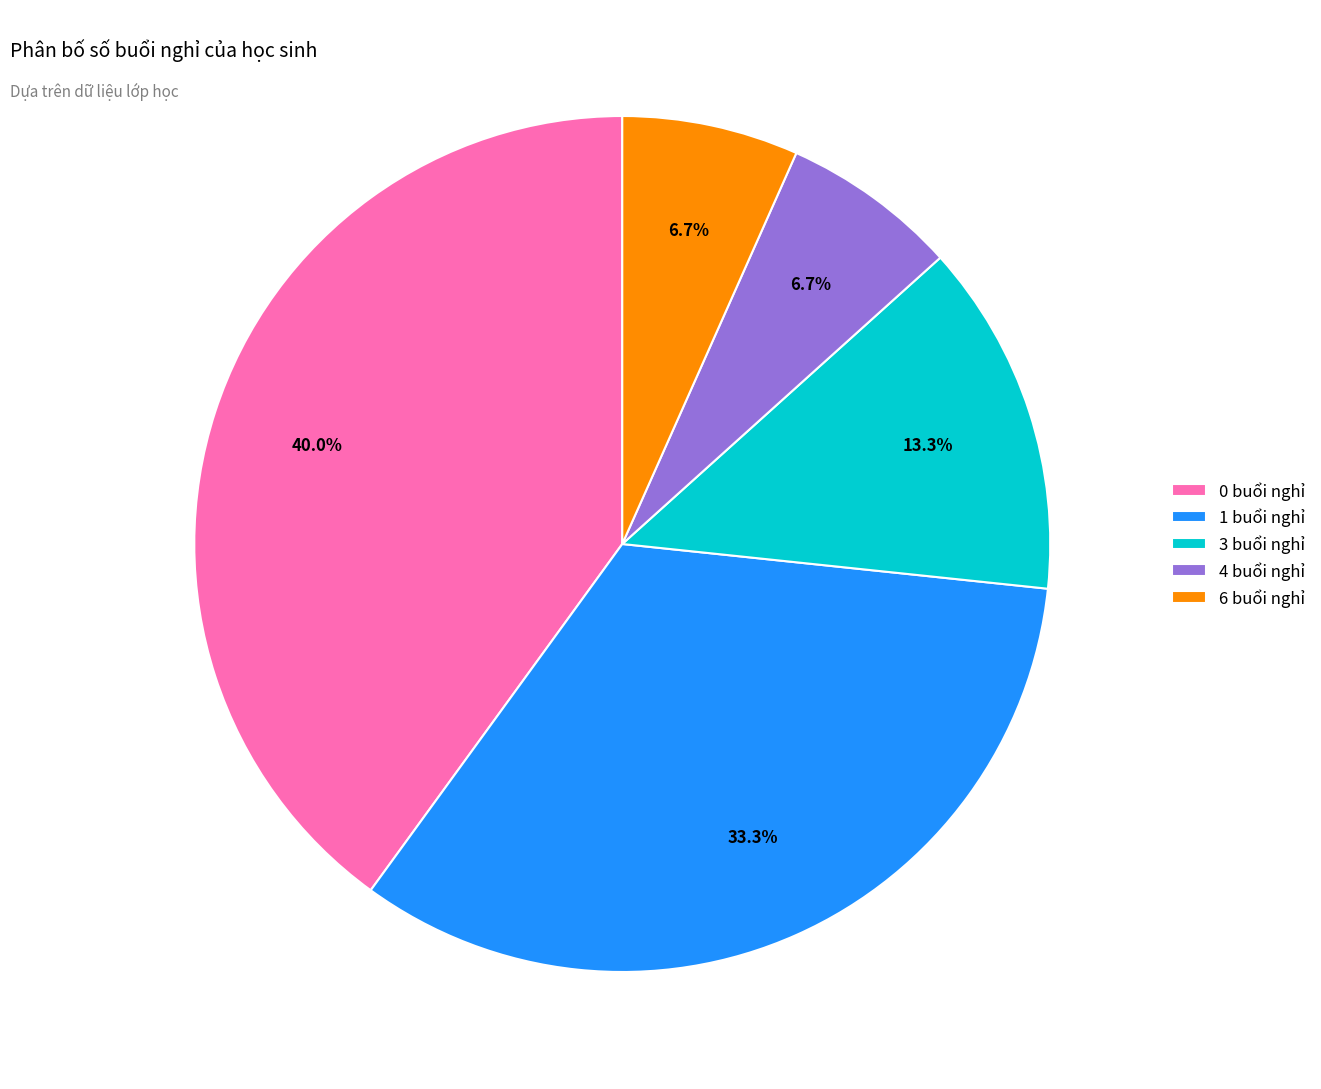

Is there any slice that represents more than half of the pie?

No